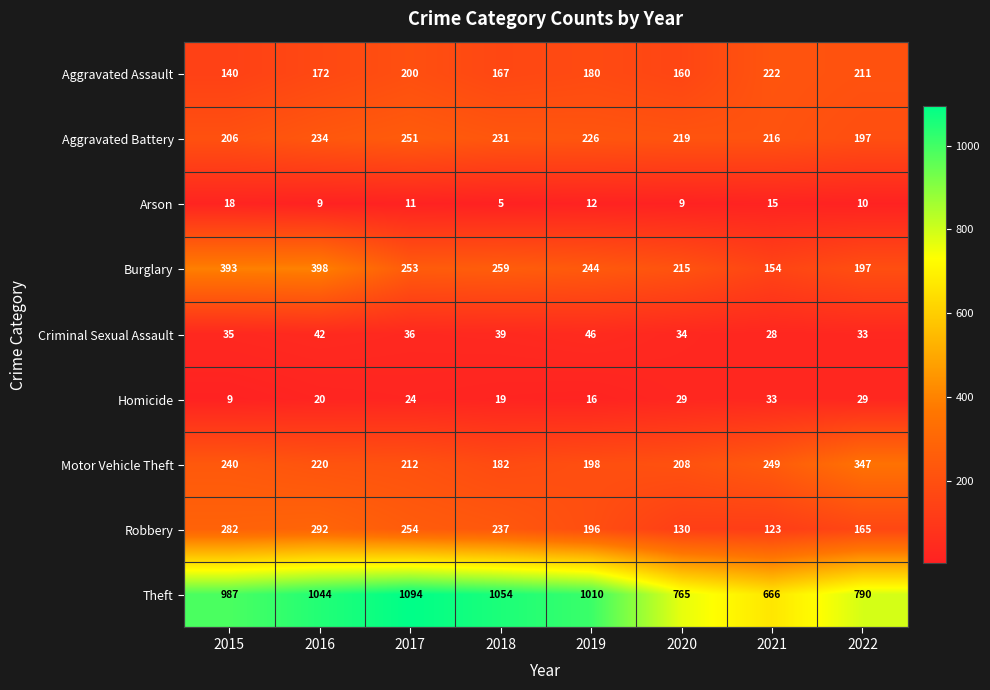

What is the difference between the second highest and minimum values in the Aggravated Assault series?

71